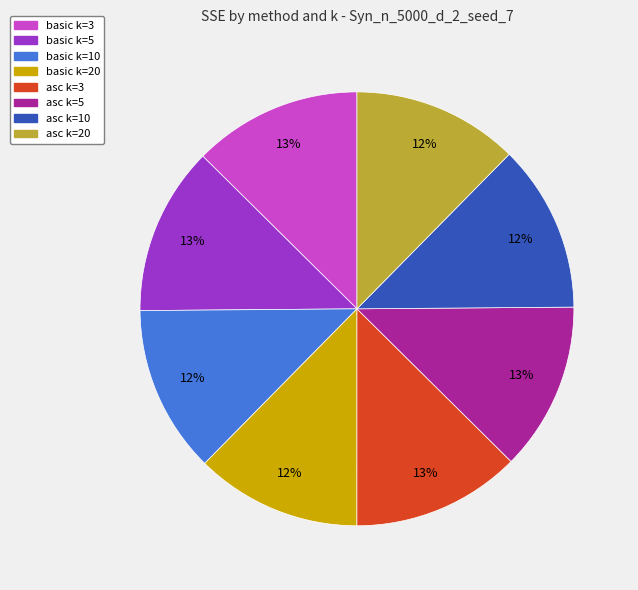

Is it true that asc k=10 is 4% of the pie?

False